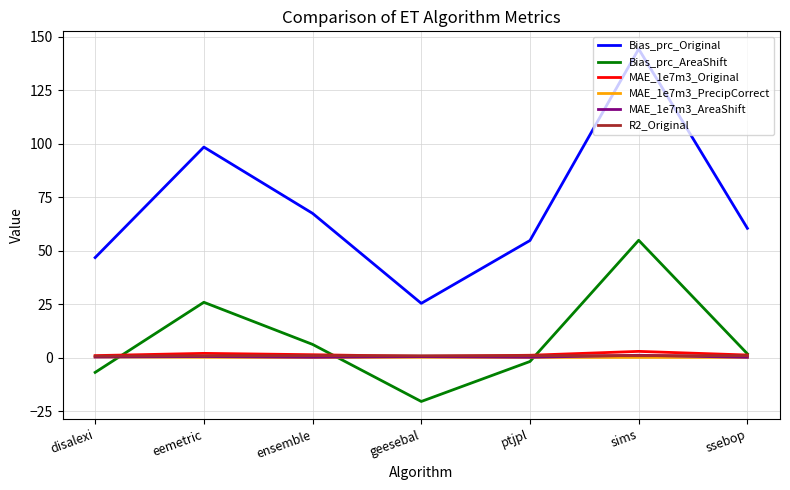

Which series has the largest range (max minus min)?

Bias_prc_Original